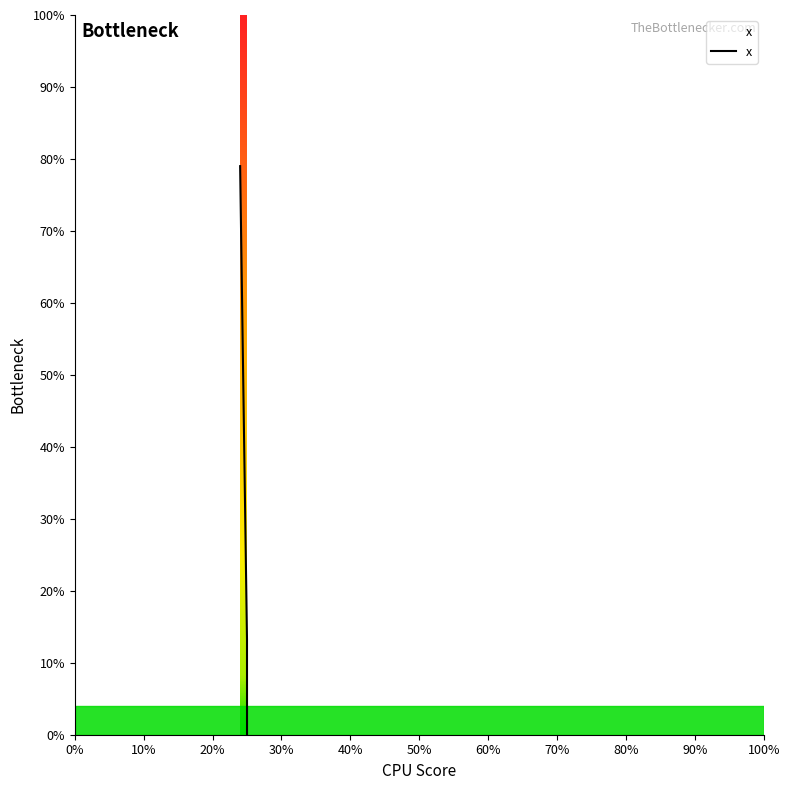

List the labels in order of value, largest first.

24, 25, 25